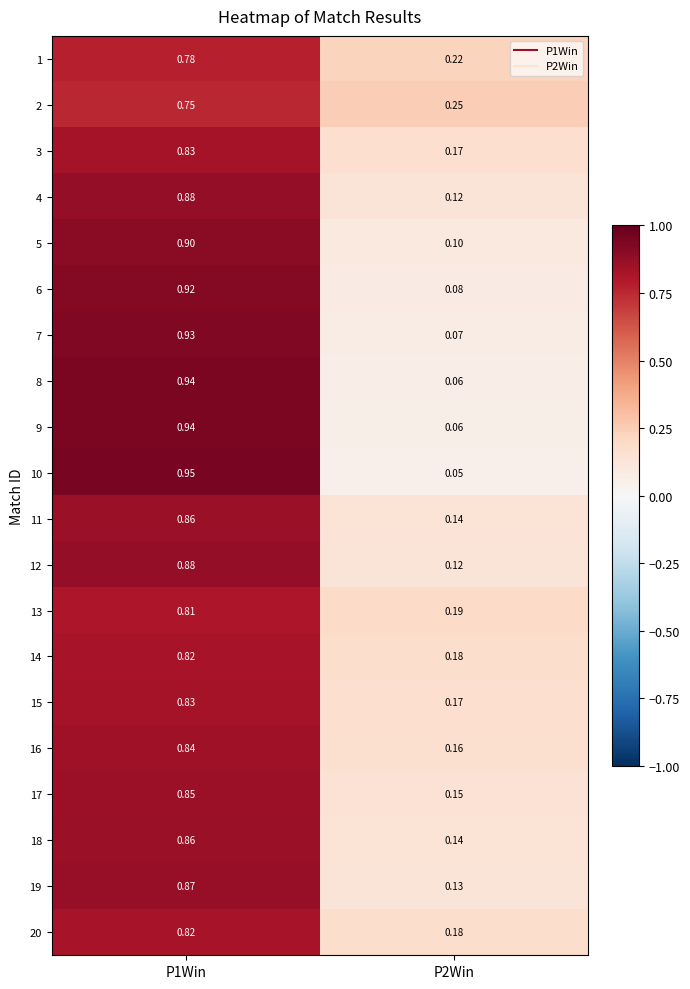

Is the value of 7 at P2Win greater than the value of 2 at P1Win?

No